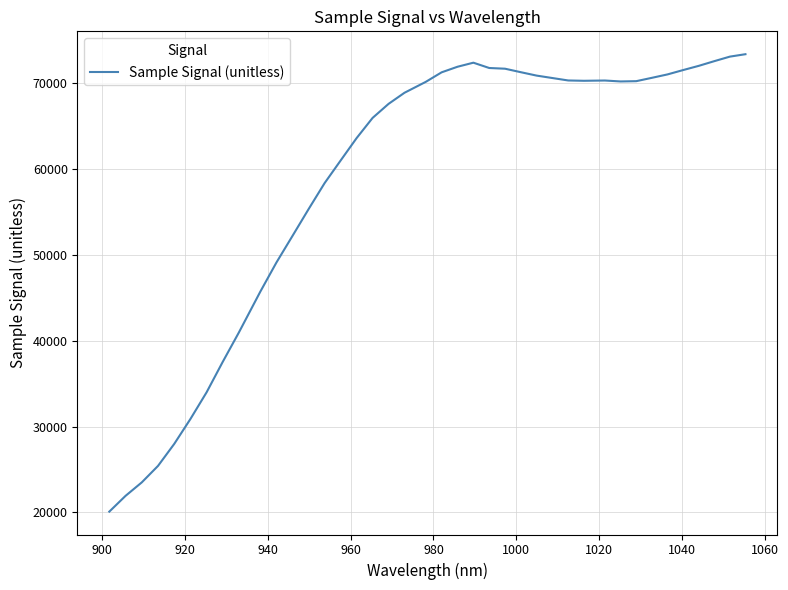

What is the maximum value shown in the chart?

73392